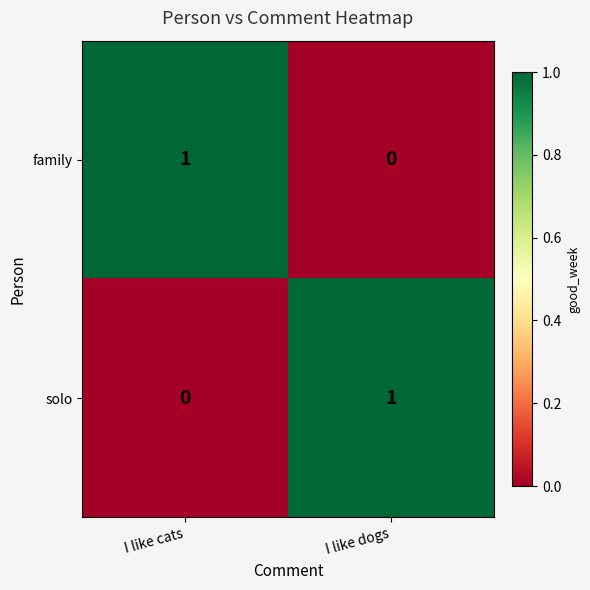

What is the spread (max minus min) of values at I like dogs?

1